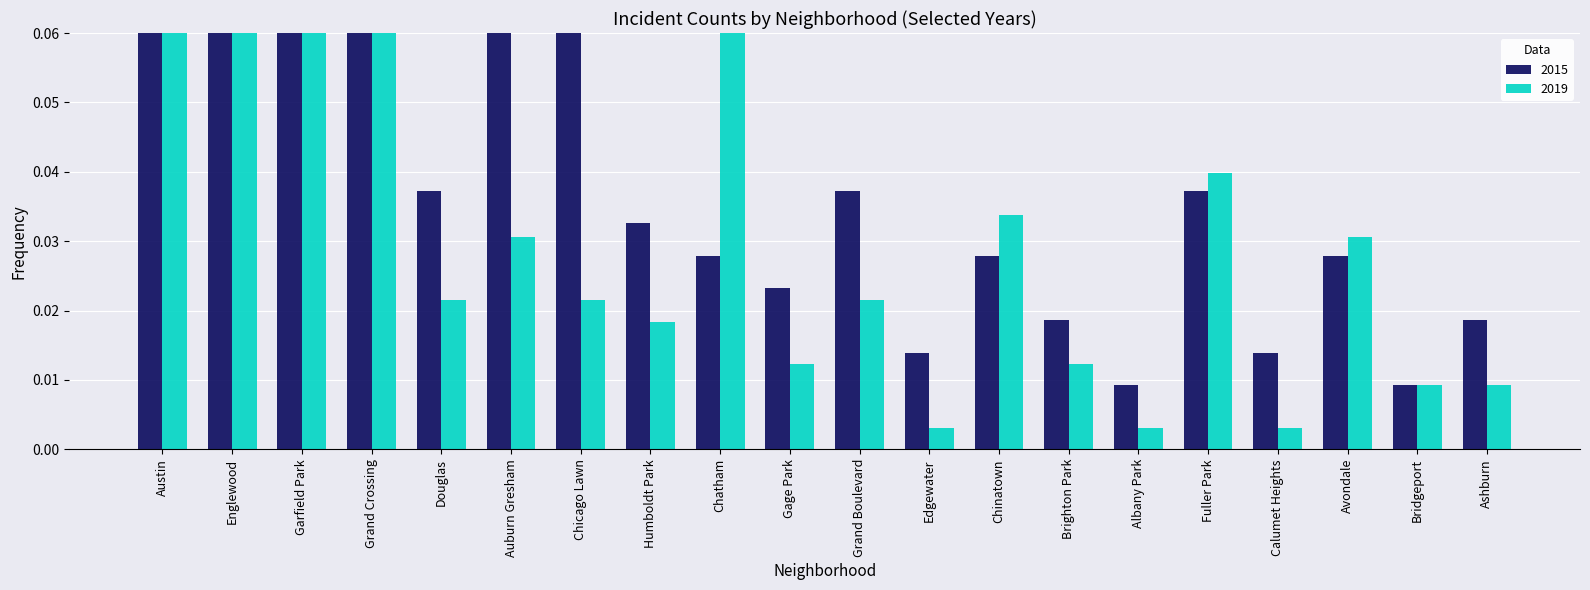

Is the value of 2019 at Gage Park greater than the value of 2015 at Chicago Lawn?

No